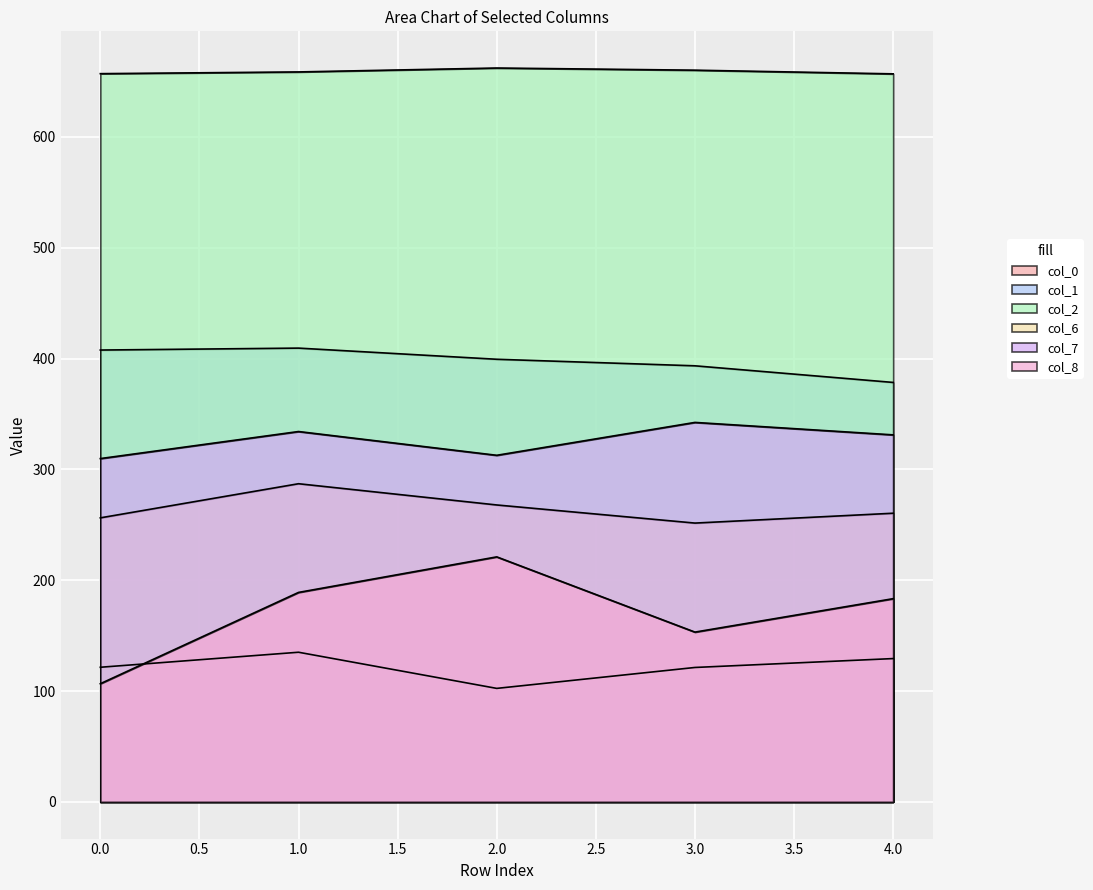

Reading left to right, what are all the values shown in this chart?

col_0: 121.5	135.0	102.4	121.3	129.3
col_1: 407.6	409.4	399.3	393.4	378.4
col_2: 657.0	658.5	662.1	660.1	656.8
col_6: 256.2	287.0	267.9	251.5	260.4
col_7: 309.7	334.1	312.7	342.3	331.1
col_8: 106.6	189.0	221.0	153.2	183.3